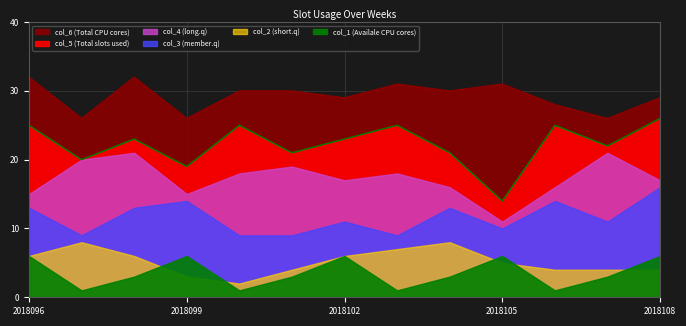

At 2018096, list the series in order from smallest to largest.

col_1, col_2, col_3, col_4, col_5, col_6